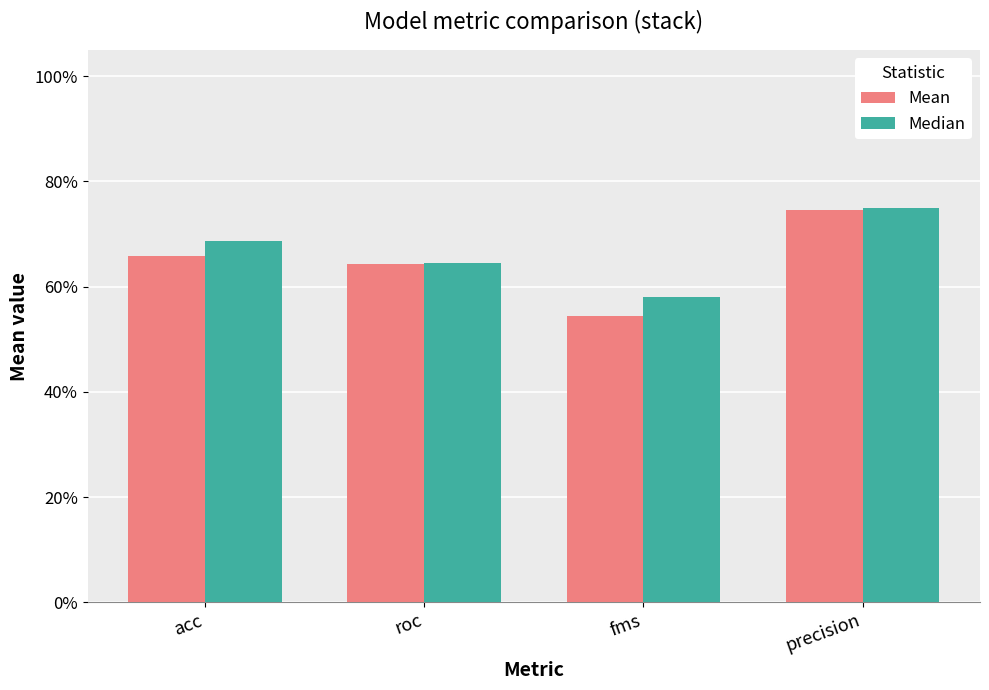

Reading right to left, transcribe all the data shown in this chart.

Mean: 0.7	0.5	0.6	0.7
Median: 0.8	0.6	0.6	0.7